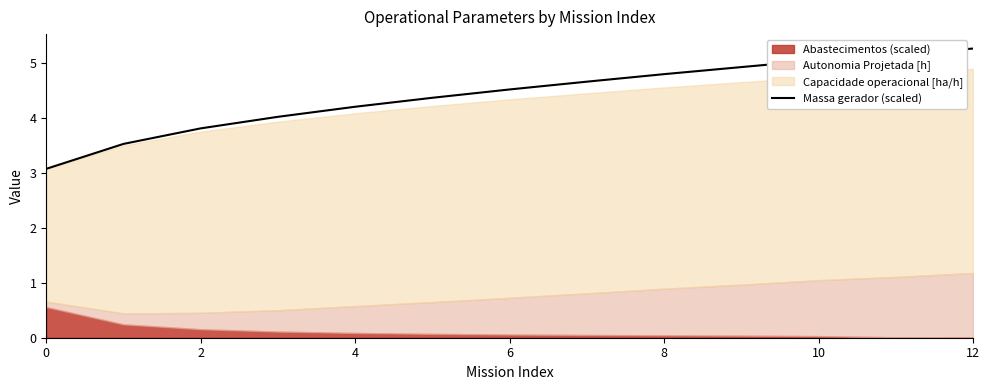

What is the maximum value for Massa gerador (scaled)?

5.3